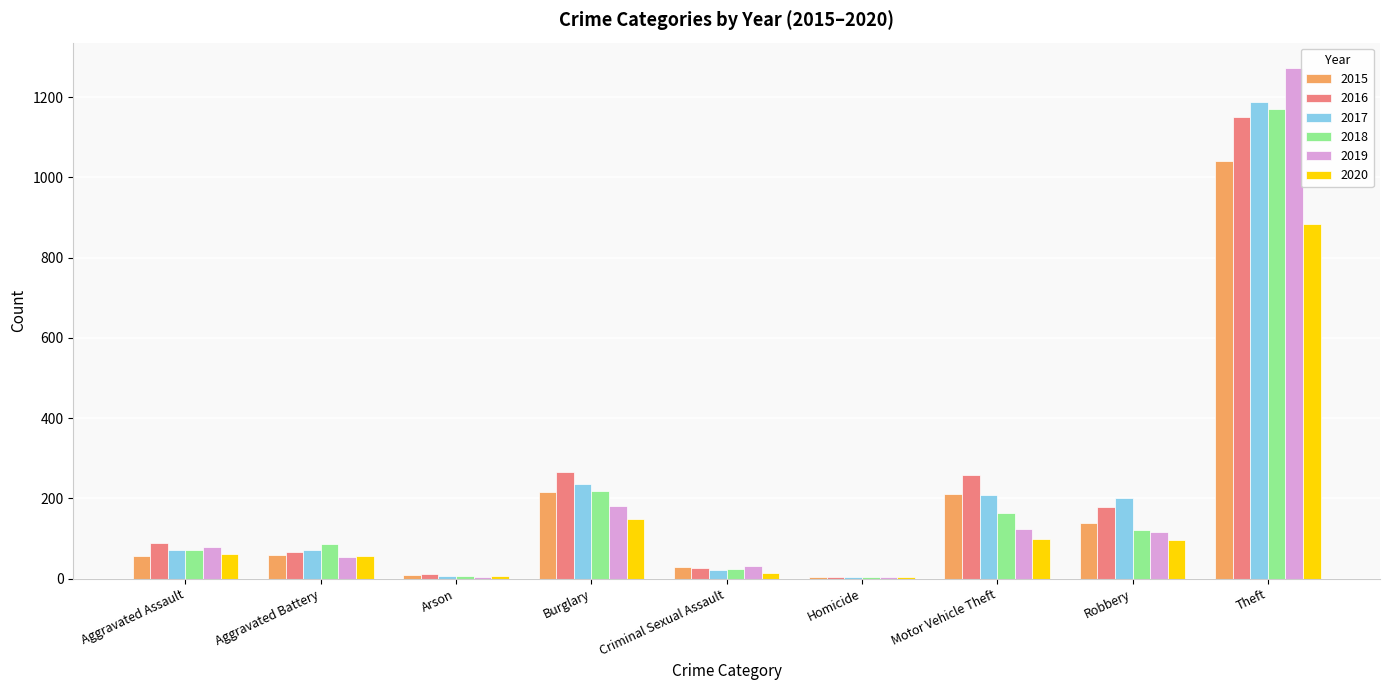

Which series has the widest spread of values?

2019